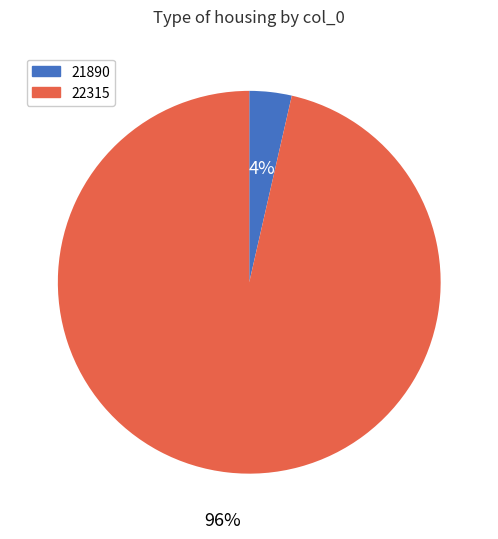

How many segments does this pie chart have?

2